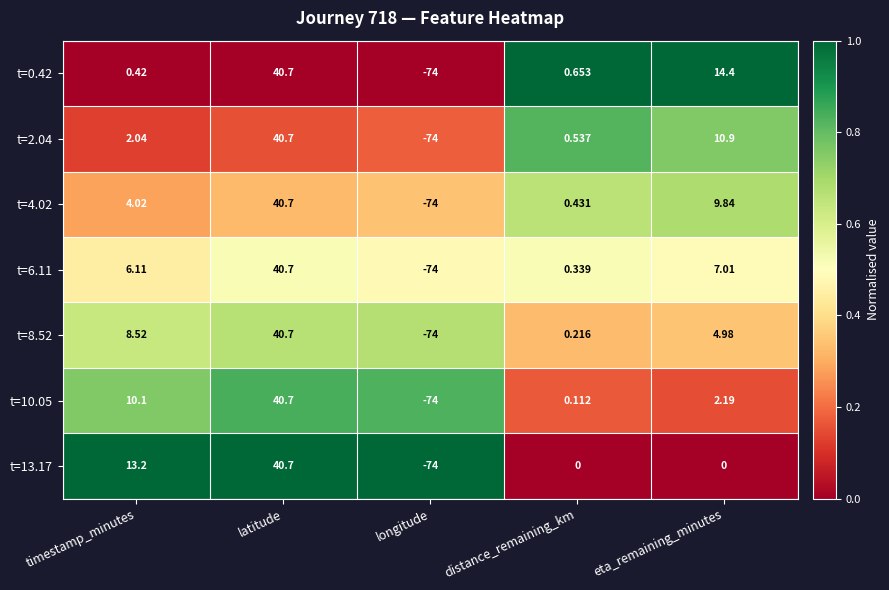

At which label does t=6.11 first exceed 6?

timestamp_minutes